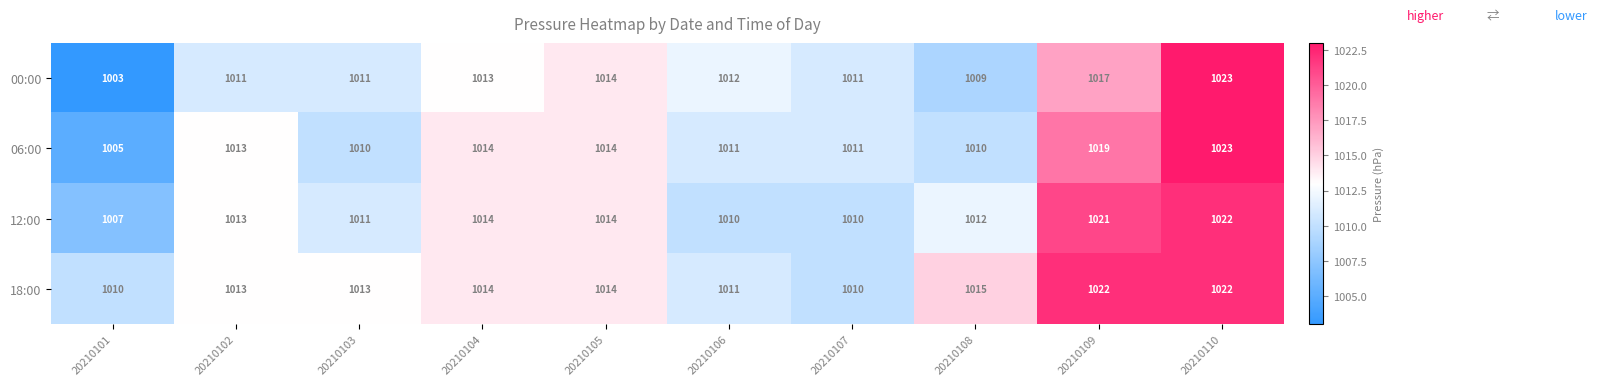

The 06:00 series shows 1005 at 20210101. True or false?

True